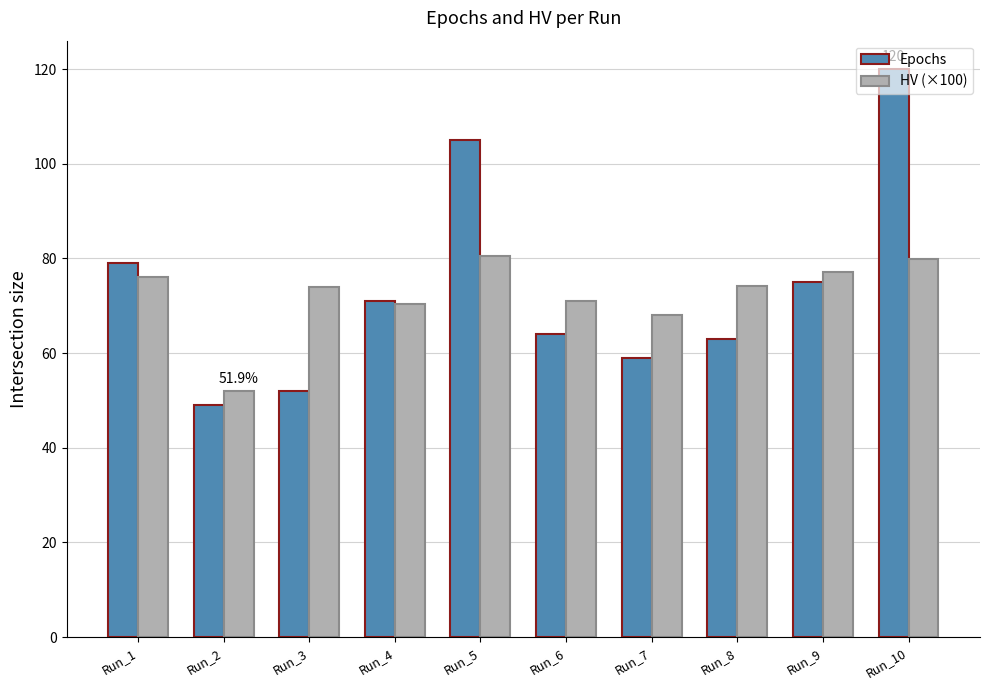

Read the HV (×100) value at Run_6.

71.0